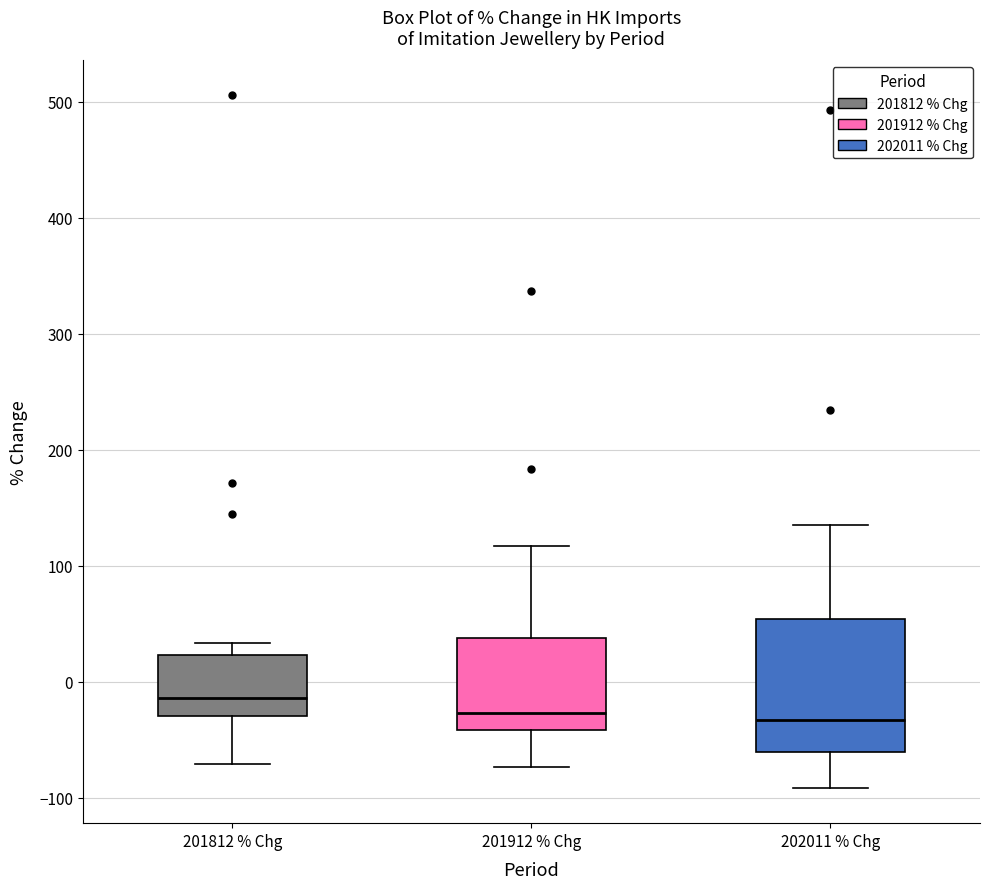

Reading left to right, read every box against the y-axis: the position of its median line, the range the box covers, and the ends of its whiskers. The values are not printed on the chart, so give them approximately, as read against the axis.

201812 % Chg: median -10, box -30 to 20, whiskers -70 to 30
201912 % Chg: median -30, box -40 to 40, whiskers -70 to 120
202011 % Chg: median -30, box -60 to 50, whiskers -90 to 140